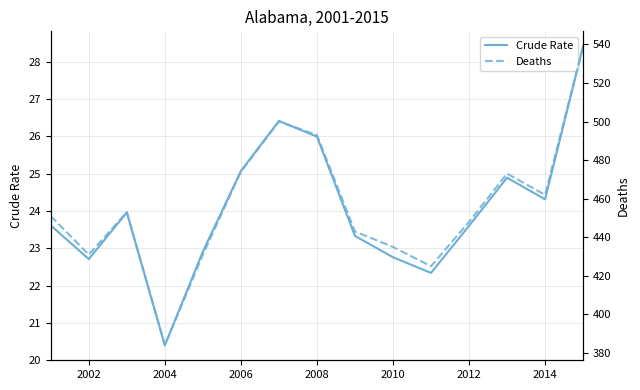

What are all the series names shown in the legend?

Crude Rate, Deaths